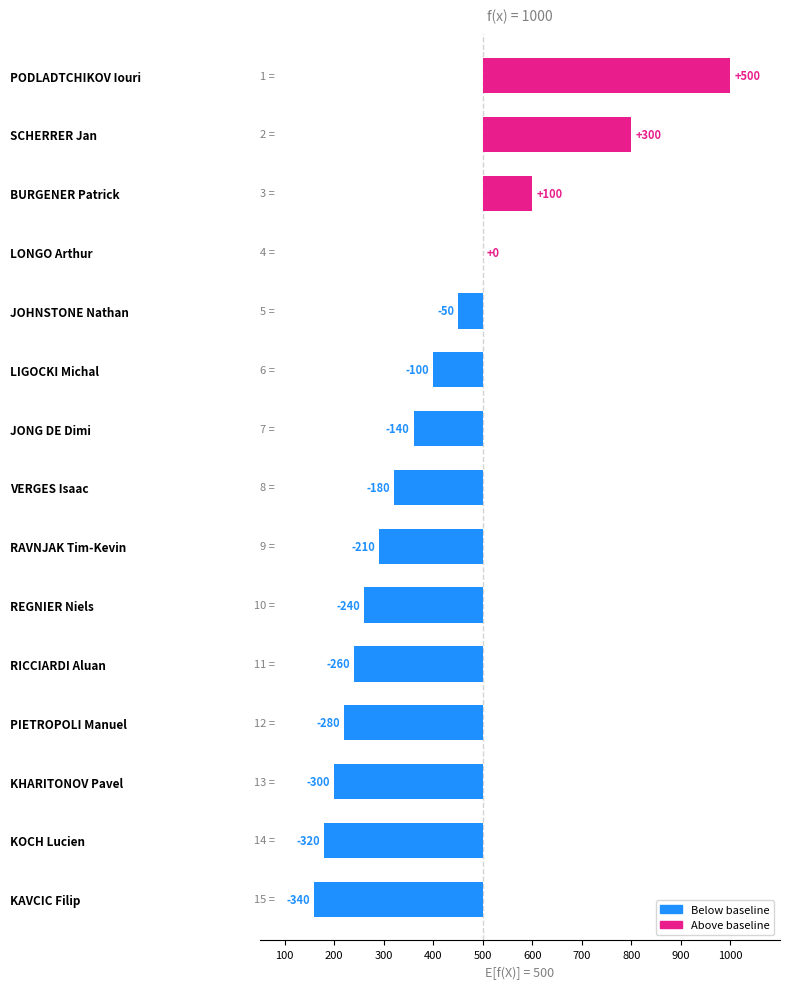

What is the sum of all values?

-1520